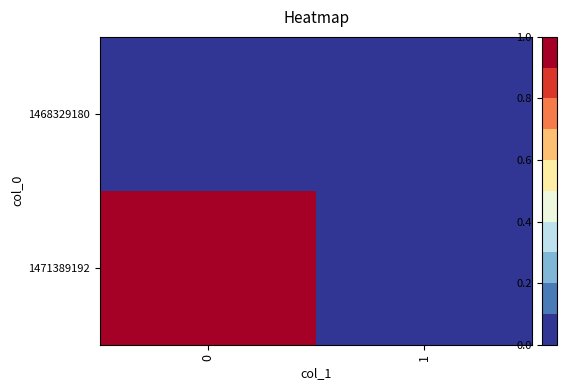

Which series has the largest total across all categories?

1471389192